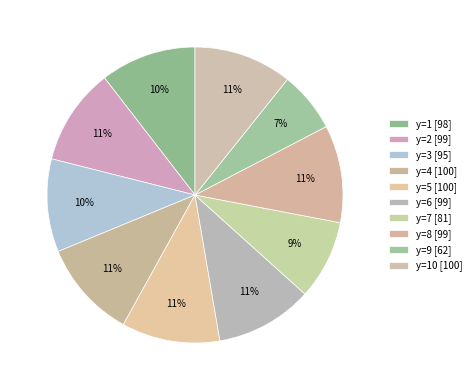

How many slices are in this pie chart?

10